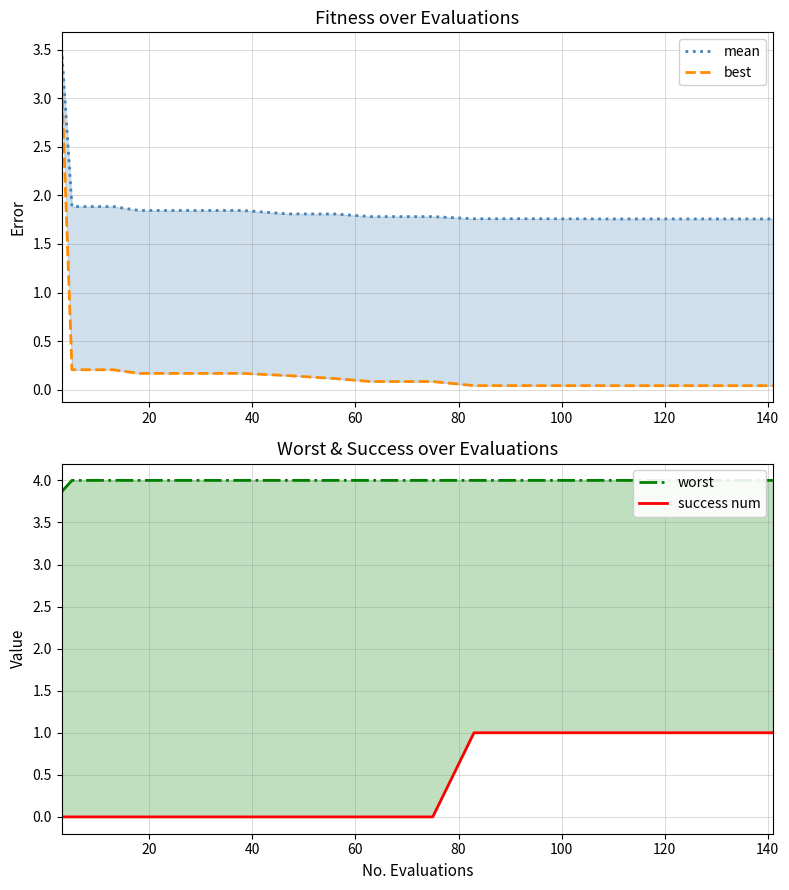

What is the sum of all best values?

5.1